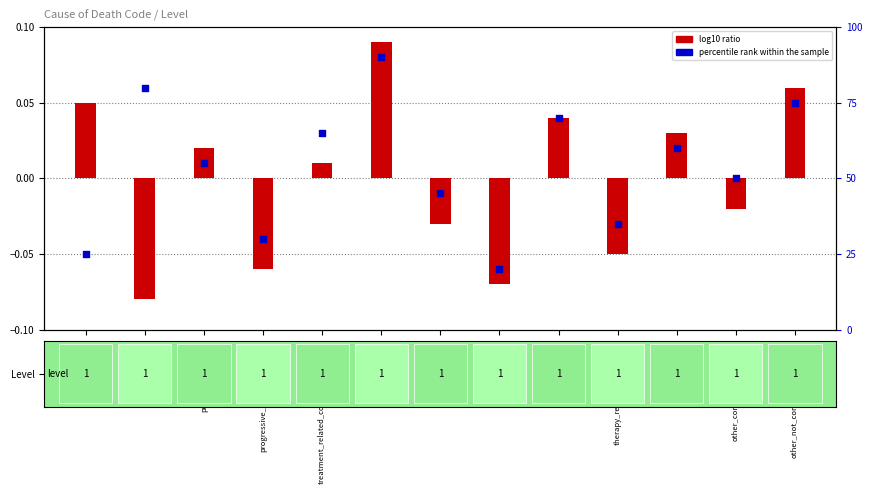

Which series has the largest total across all categories?

percentile rank within the sample